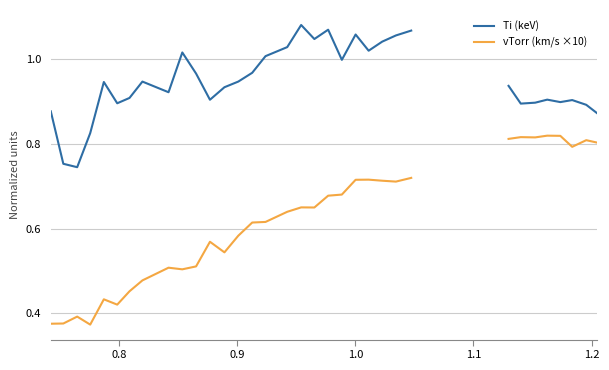

In Ti (keV), how many points are higher than both neighbors (excluding endpoints)?

8